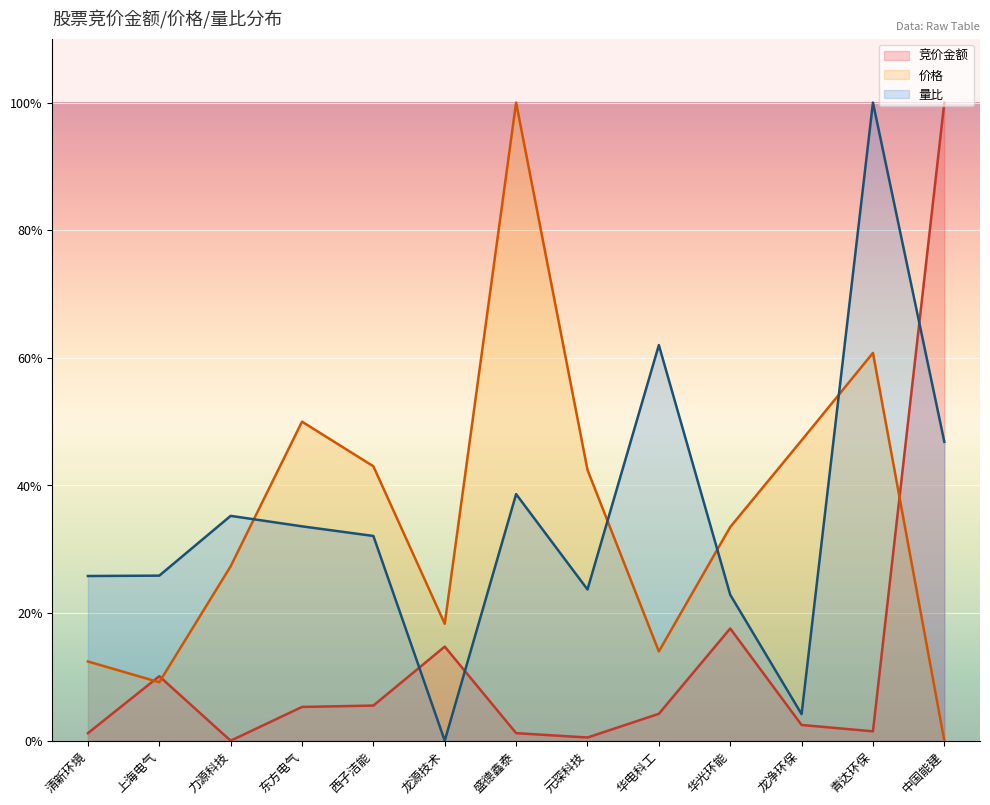

What is the difference between the second highest and minimum values in the 量比 series?

62.0